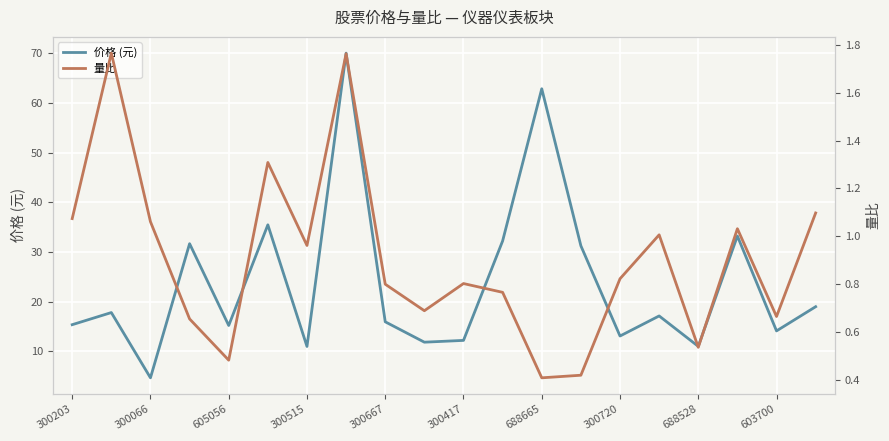

What value does the 量比 series have at 300203?

1.1